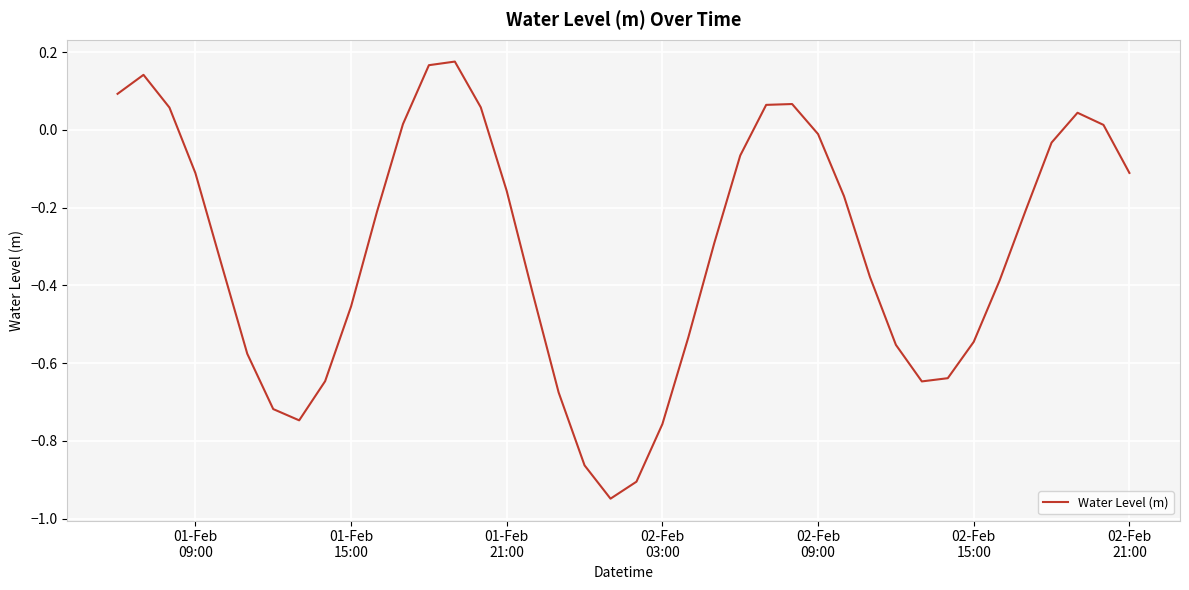

What is the minimum value shown in the chart?

-0.9